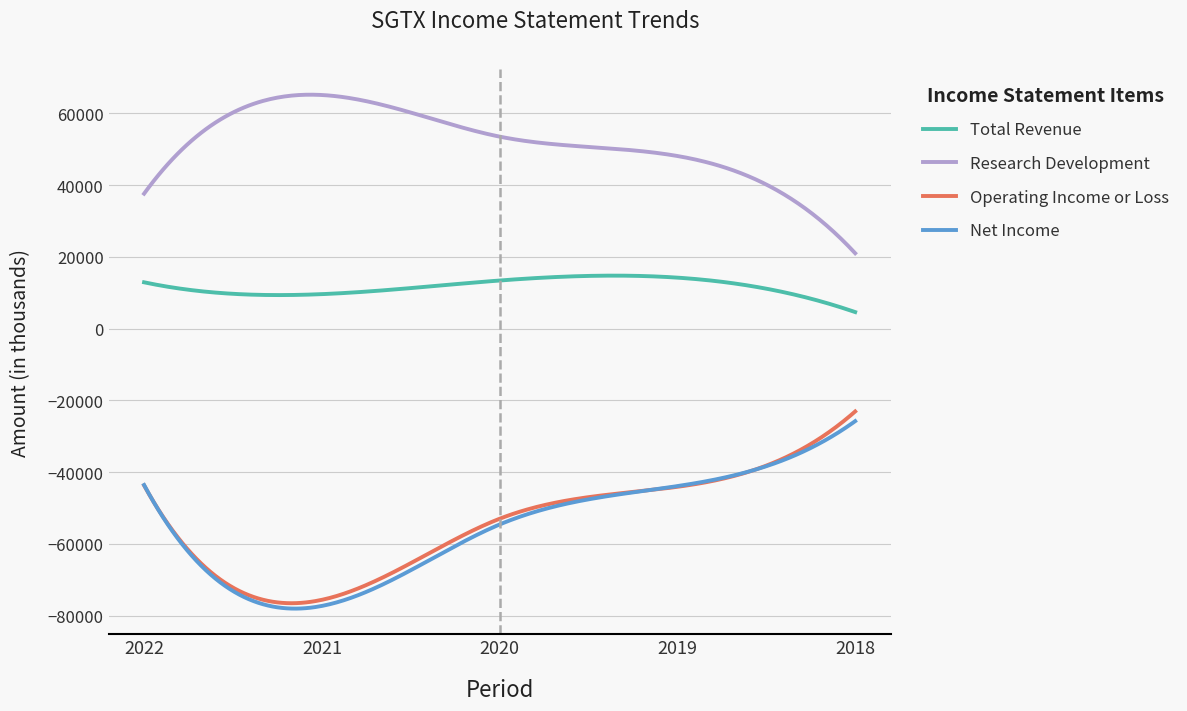

True or false: Net Income and Total Revenue intersect in this chart.

False